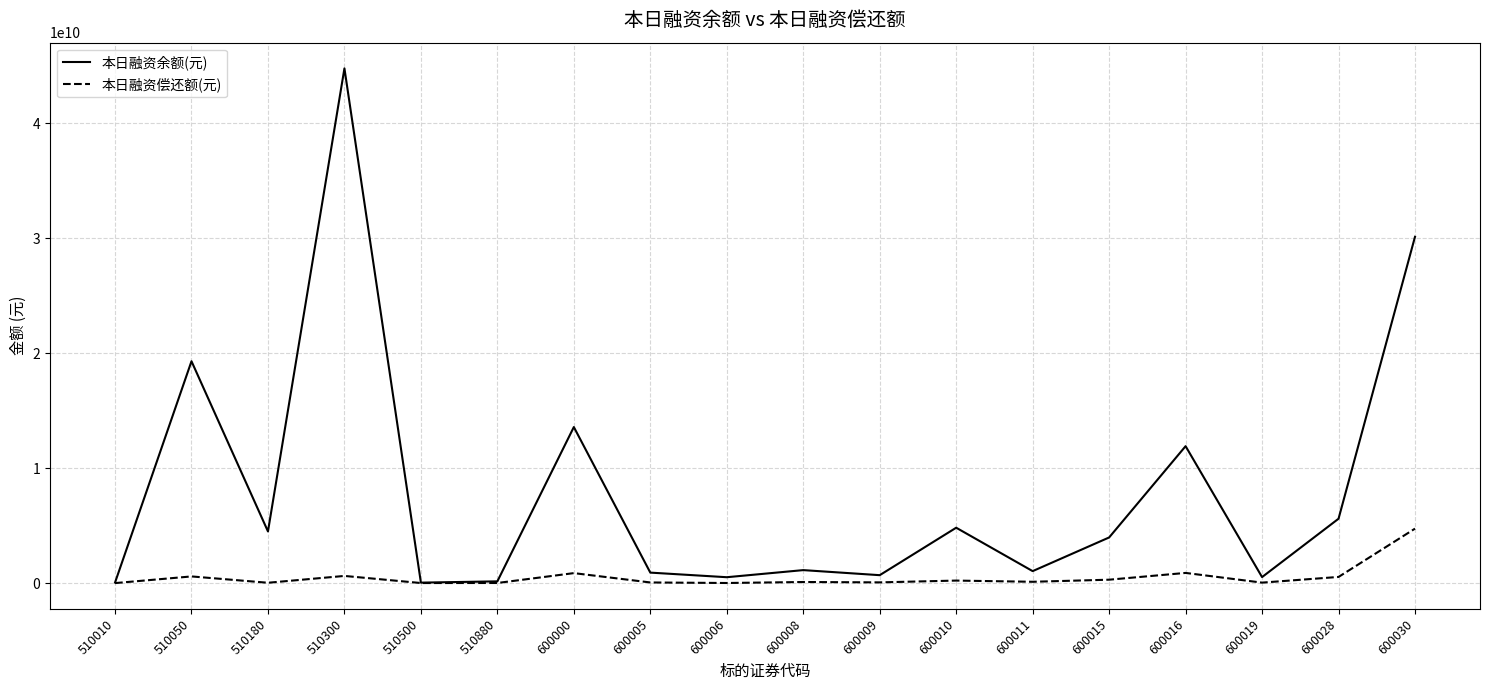

How many series are shown in this chart?

2